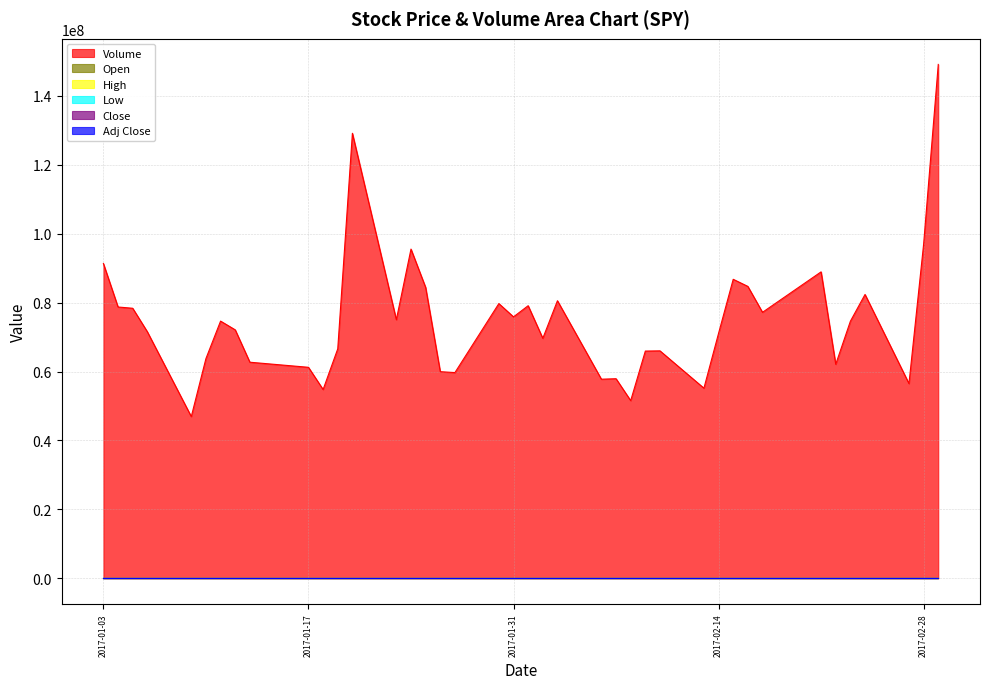

Does the chart have visible grid lines?

Yes